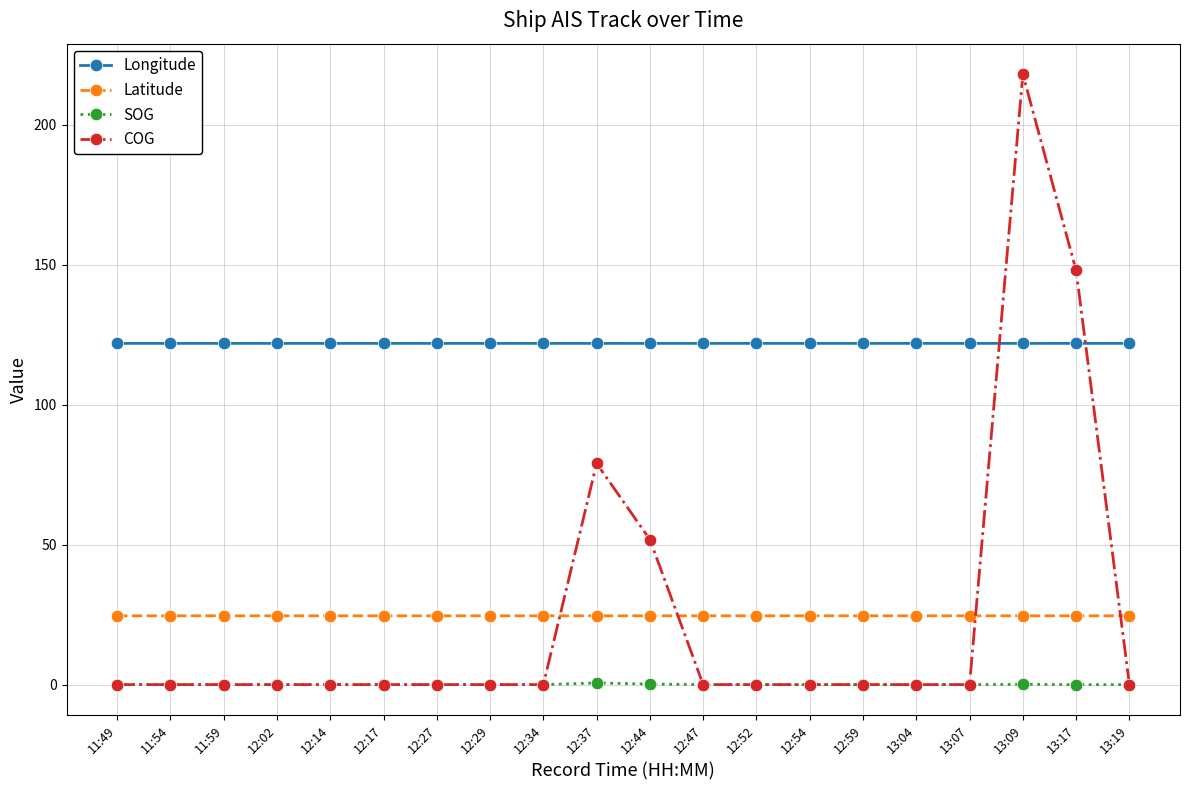

True or false: COG has more than 0 points higher than both neighbors.

True